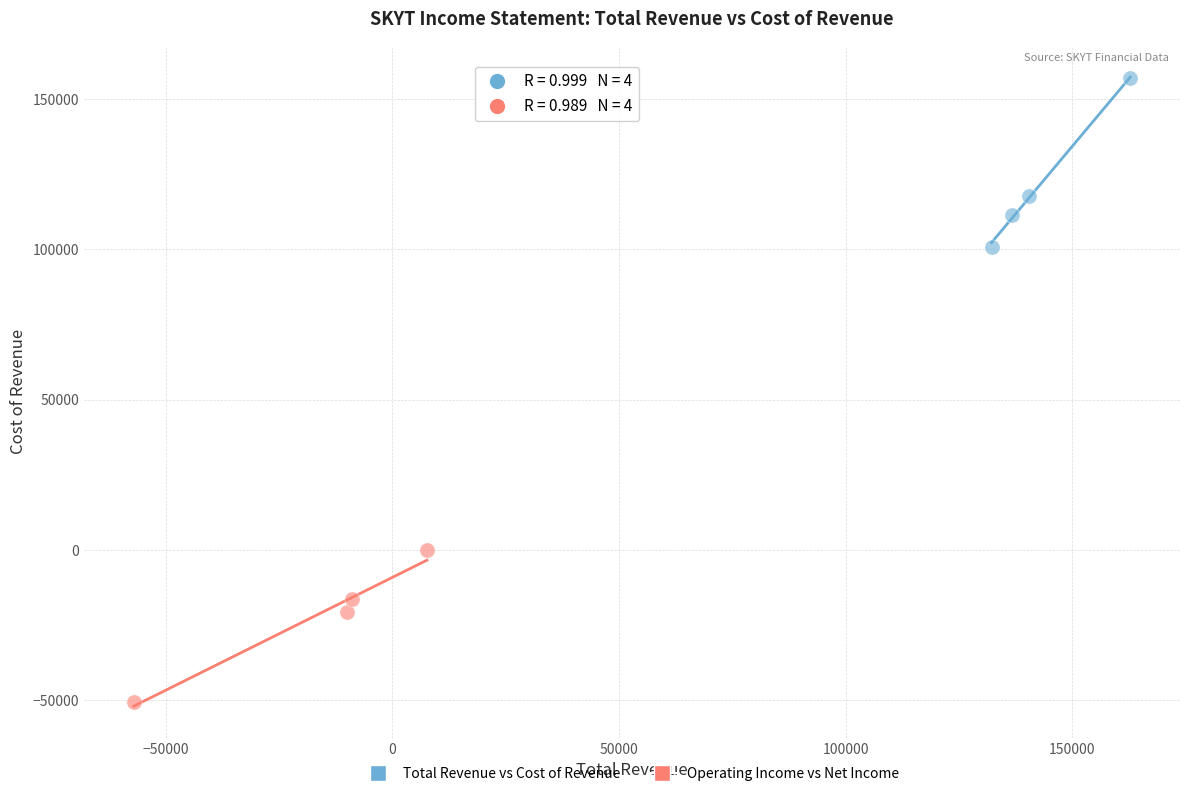

Which series contains the lowest Y value?

Operating Income vs Net Income